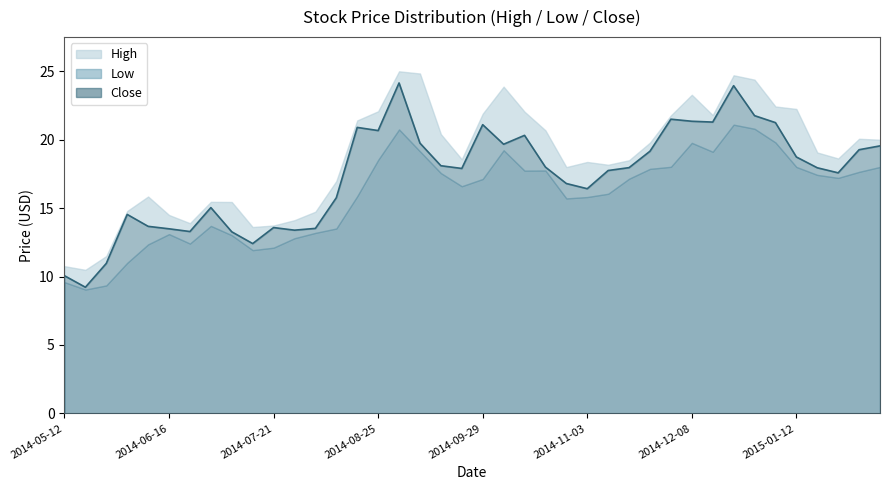

How many interior local peaks does the Low series have?

7